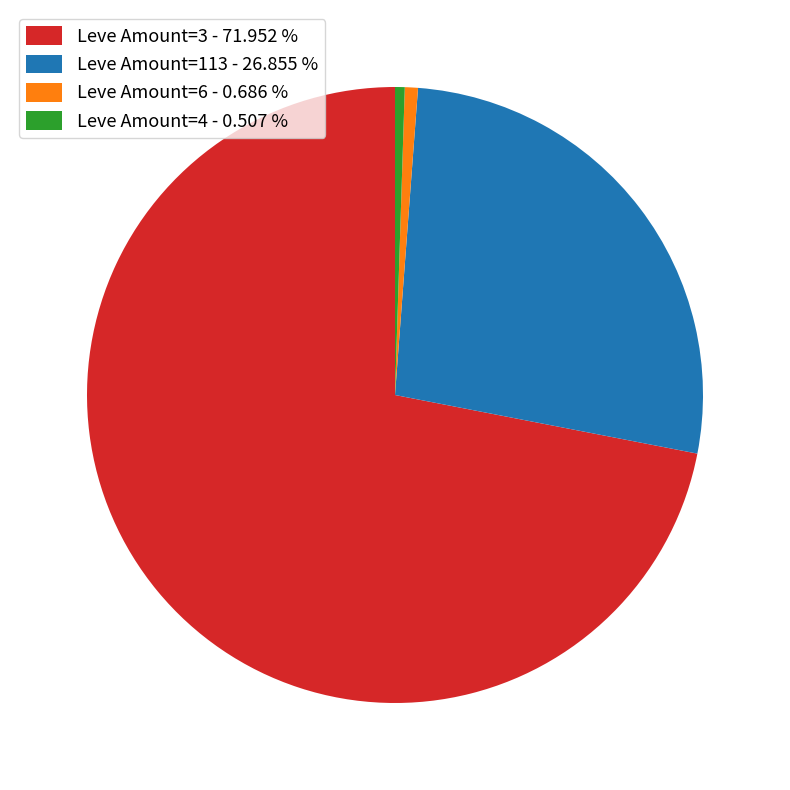

Is the sum of Leve Amount=4 - 0.507 % and Leve Amount=6 - 0.686 % greater than half?

No